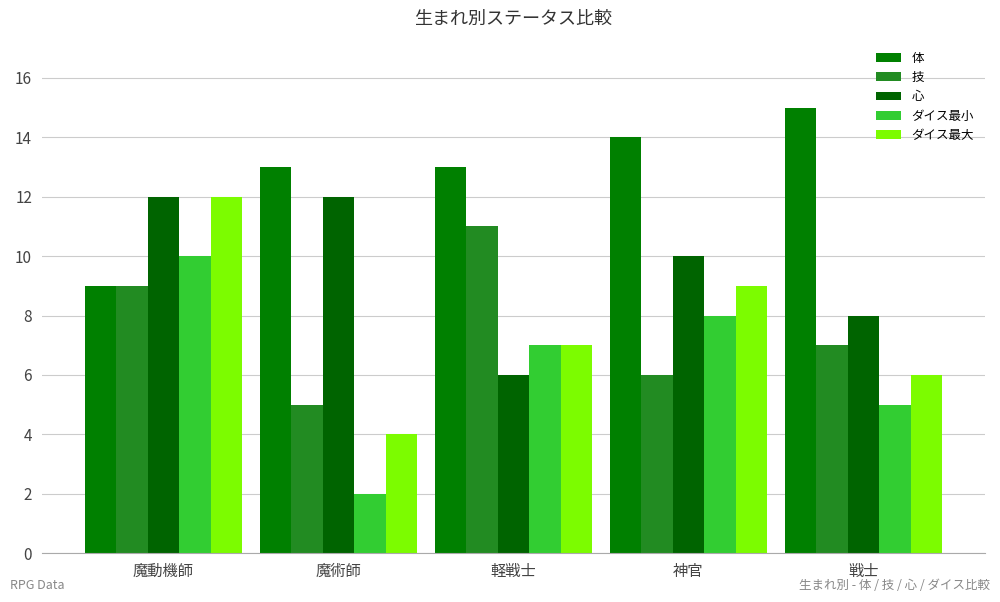

The 心 series shows 11 at 軽戦士. True or false?

False